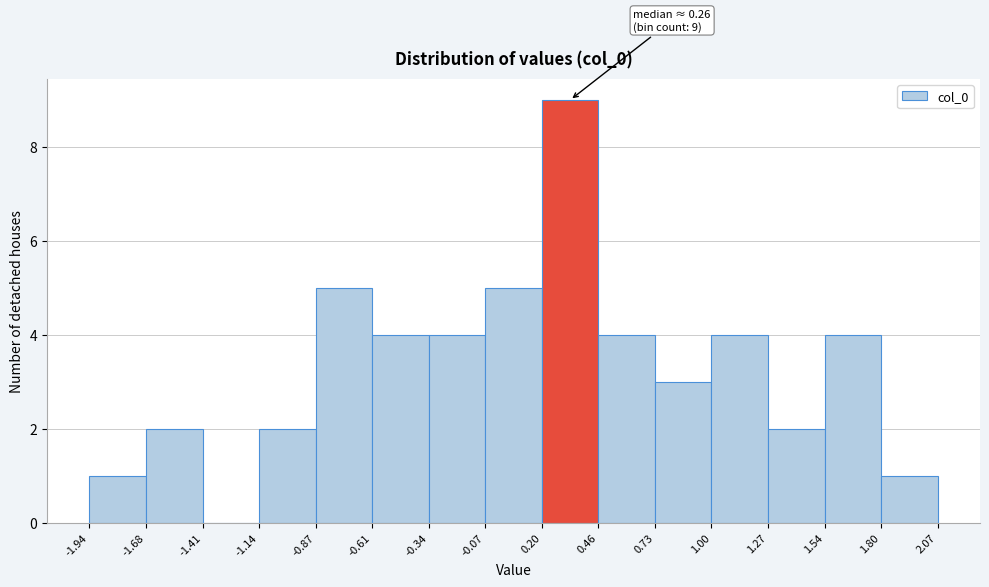

Which range on the x-axis has the tallest bar?

0.20 to 0.46